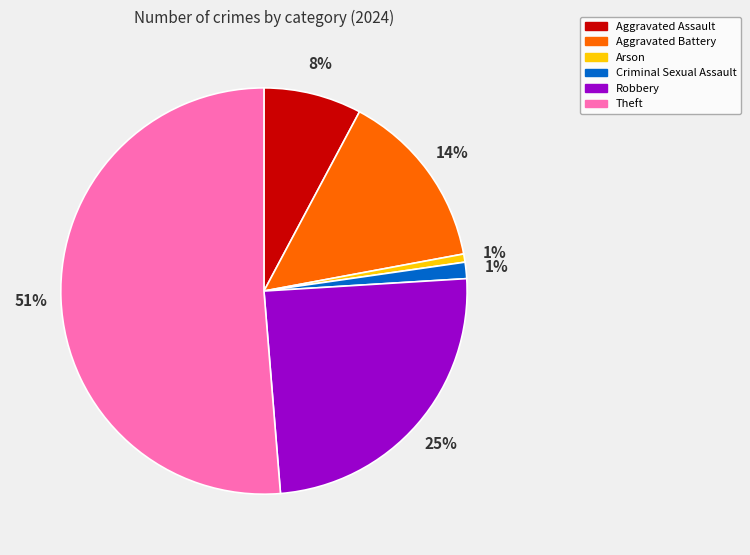

To the nearest percent, what is the average slice percentage?

17%